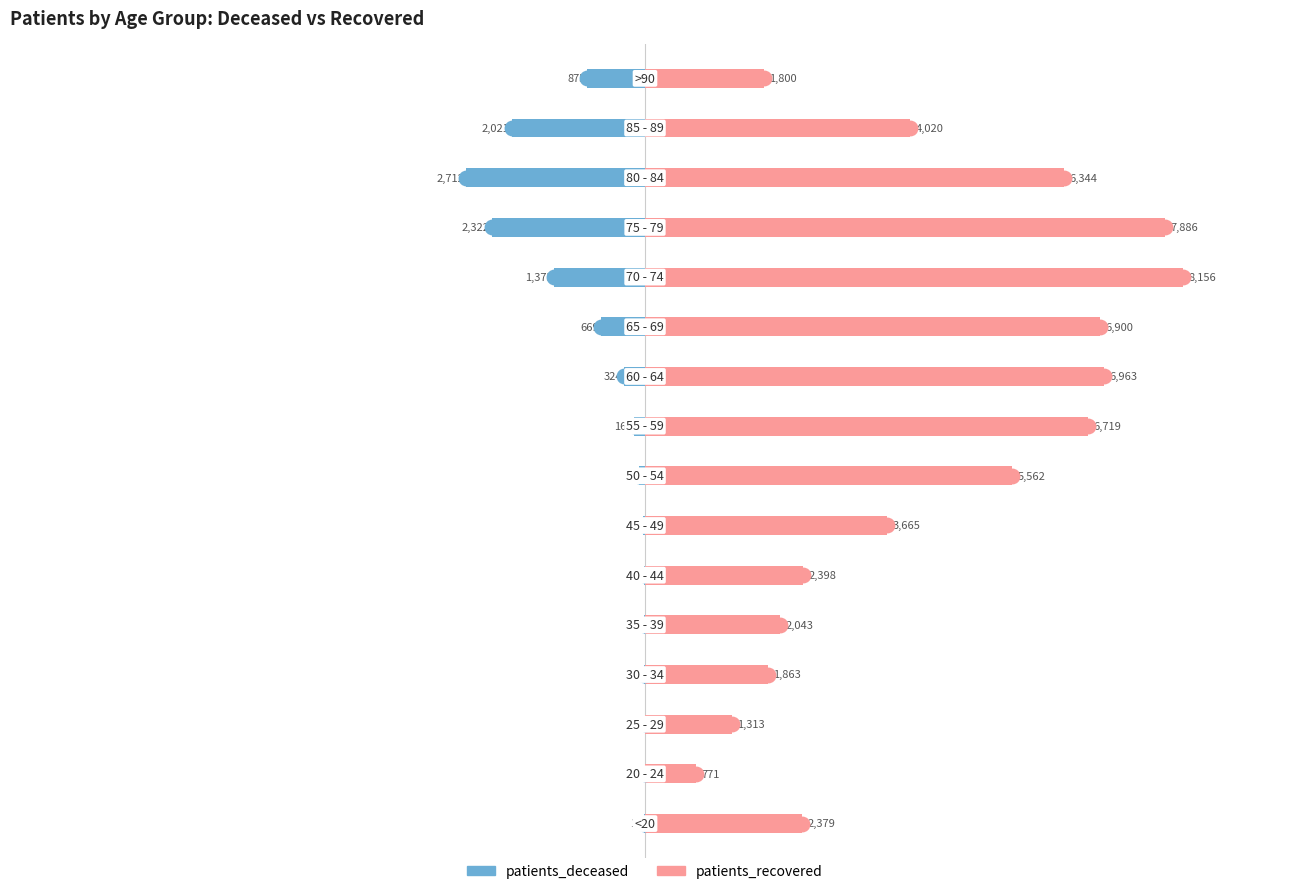

At 9, list the series in order from smallest to largest.

patients_deceased, patients_recovered